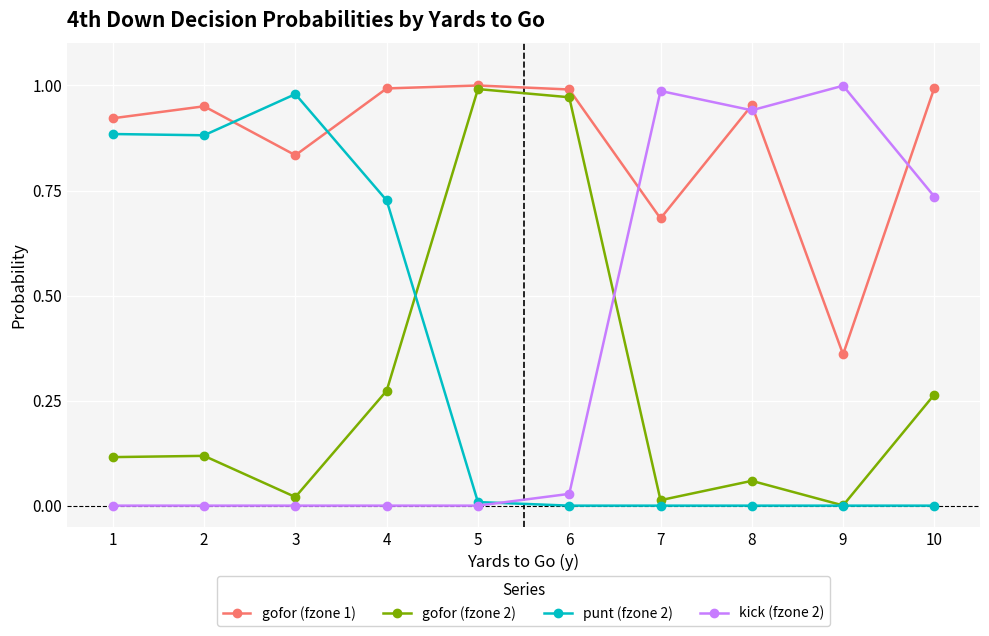

How many interior local valleys does the gofor (fzone 2) series have?

3